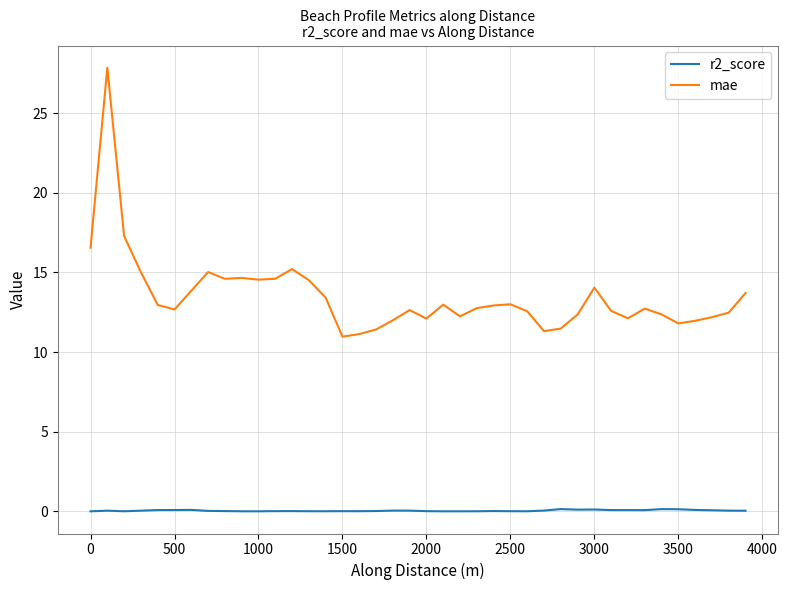

What is the difference between the maximum and minimum values in the mae series?

16.9